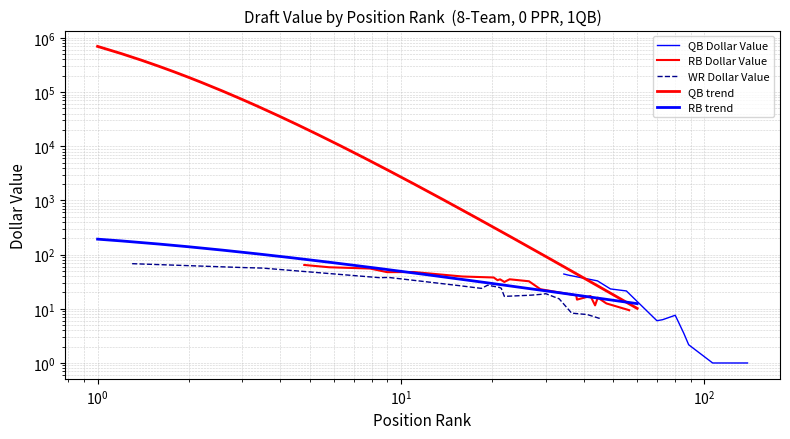

What is the sum of all RB Dollar Value values?

640.5